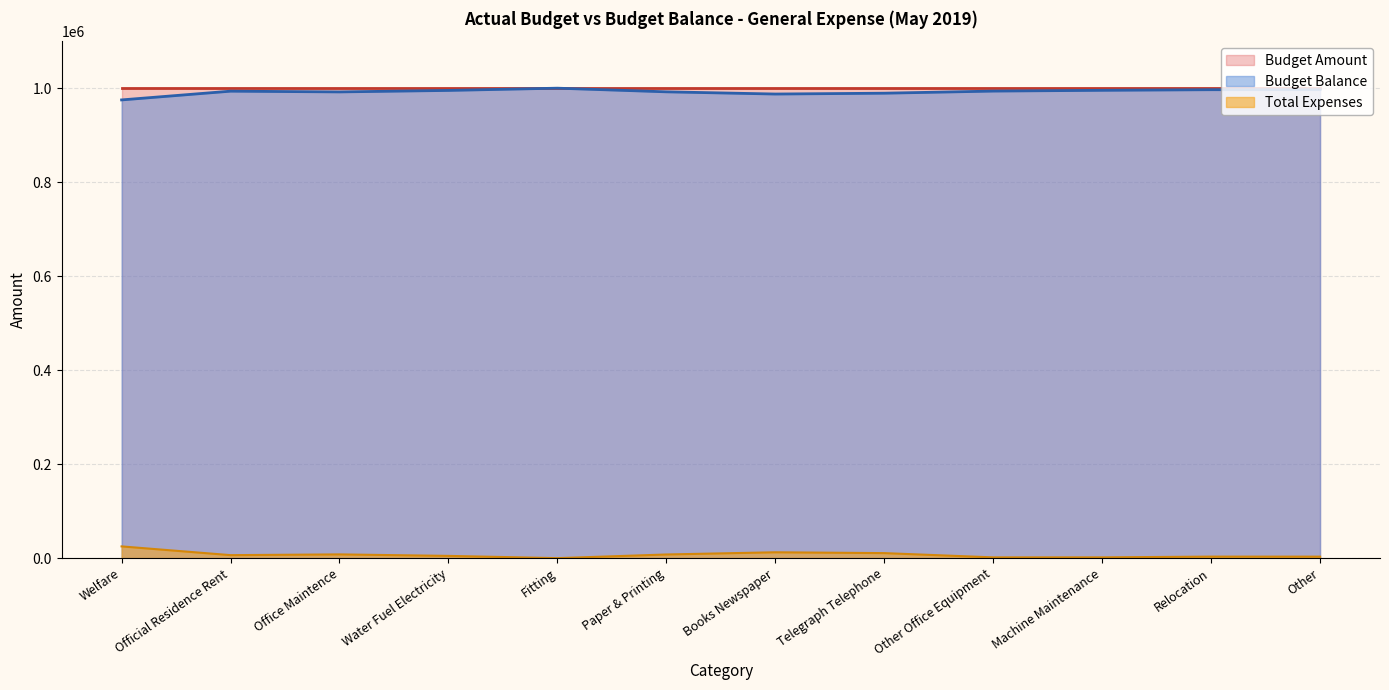

What is the value of the 4th point from the left?

995220